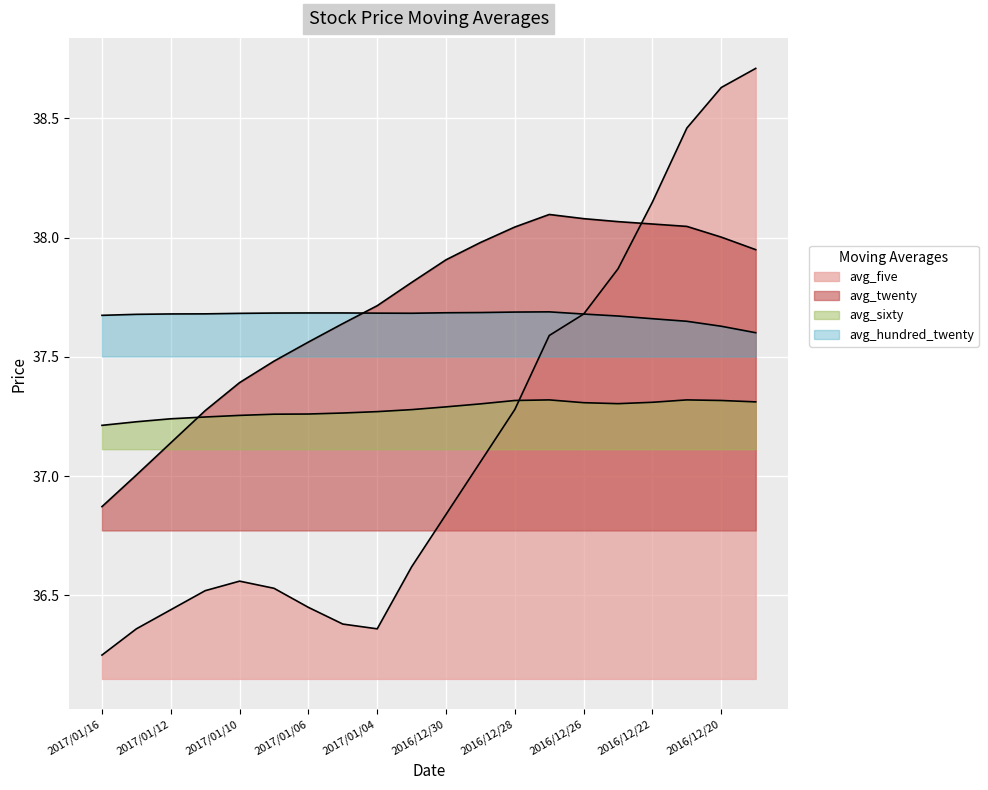

The avg_five series shows 36.4 at 2017/01/12. True or false?

True